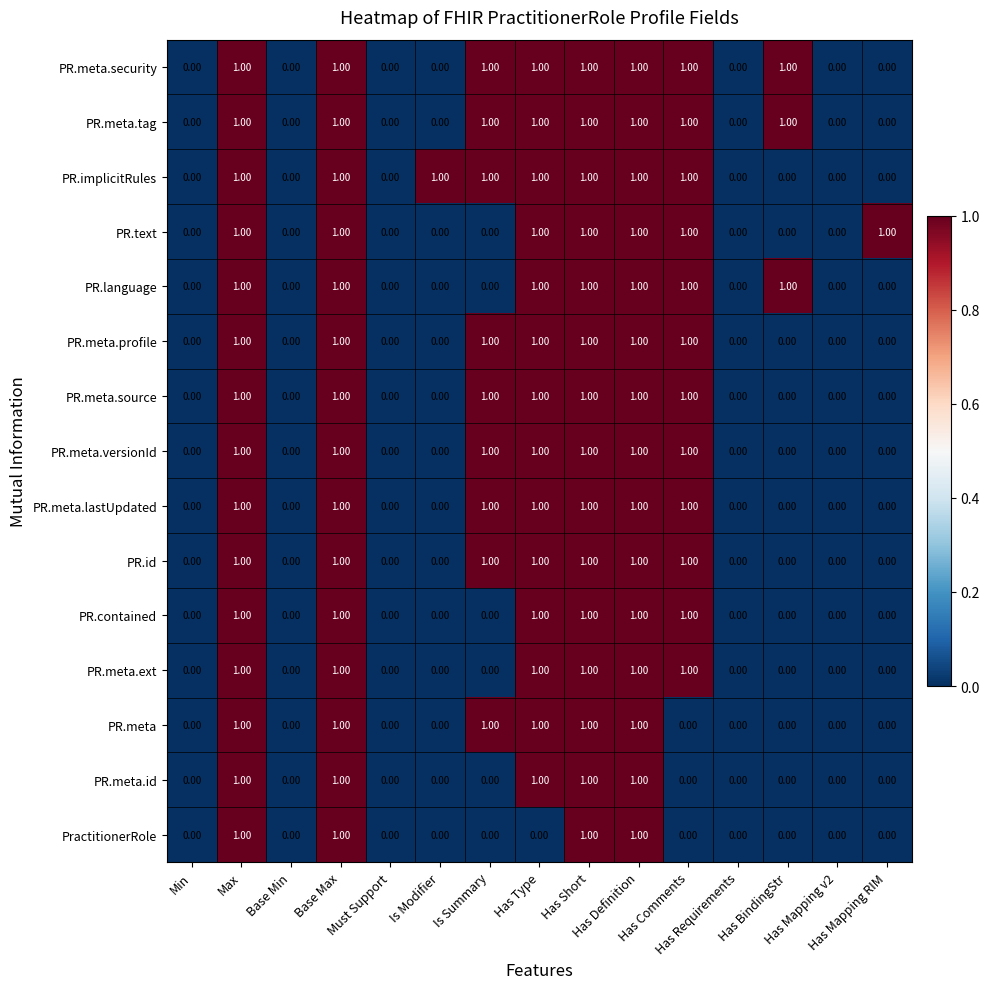

What is the sum of all PR.meta.profile values?

7